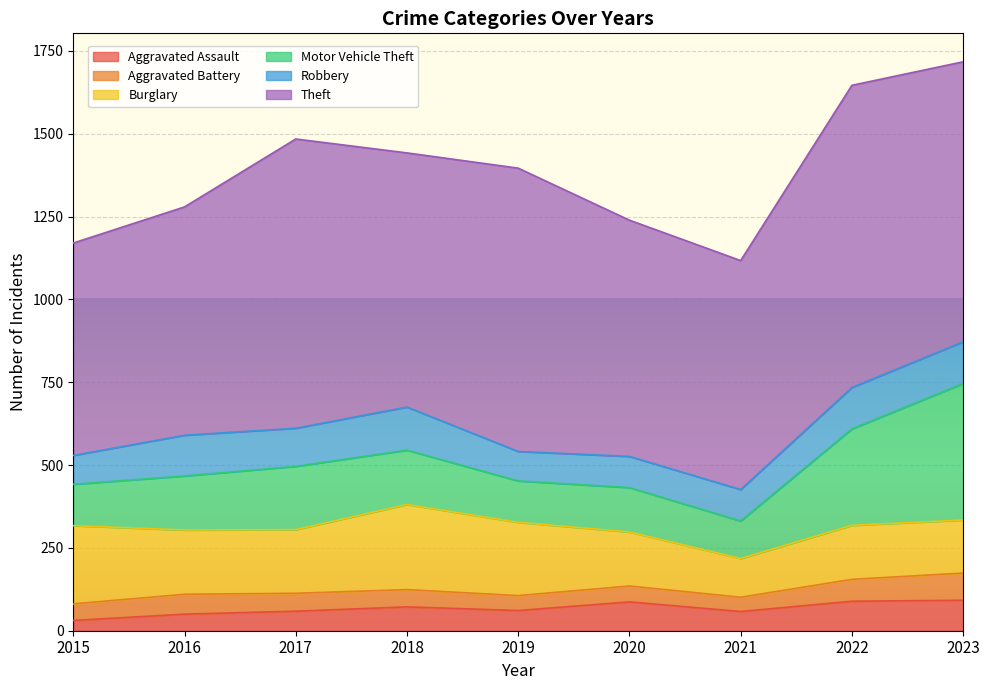

What is the sum of all Robbery values?

984